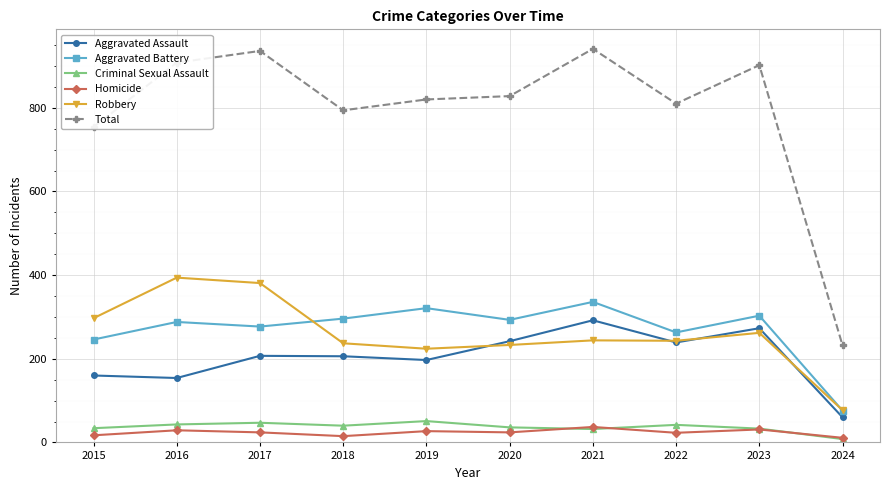

True or false: Total has more than 0 interior local peaks.

True